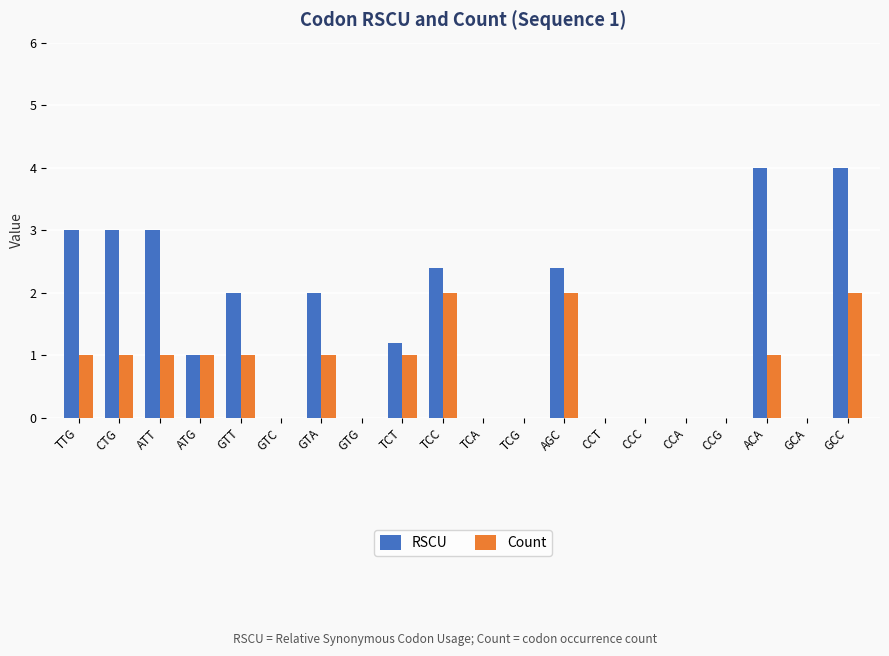

Read the Count value at TCC.

2.0